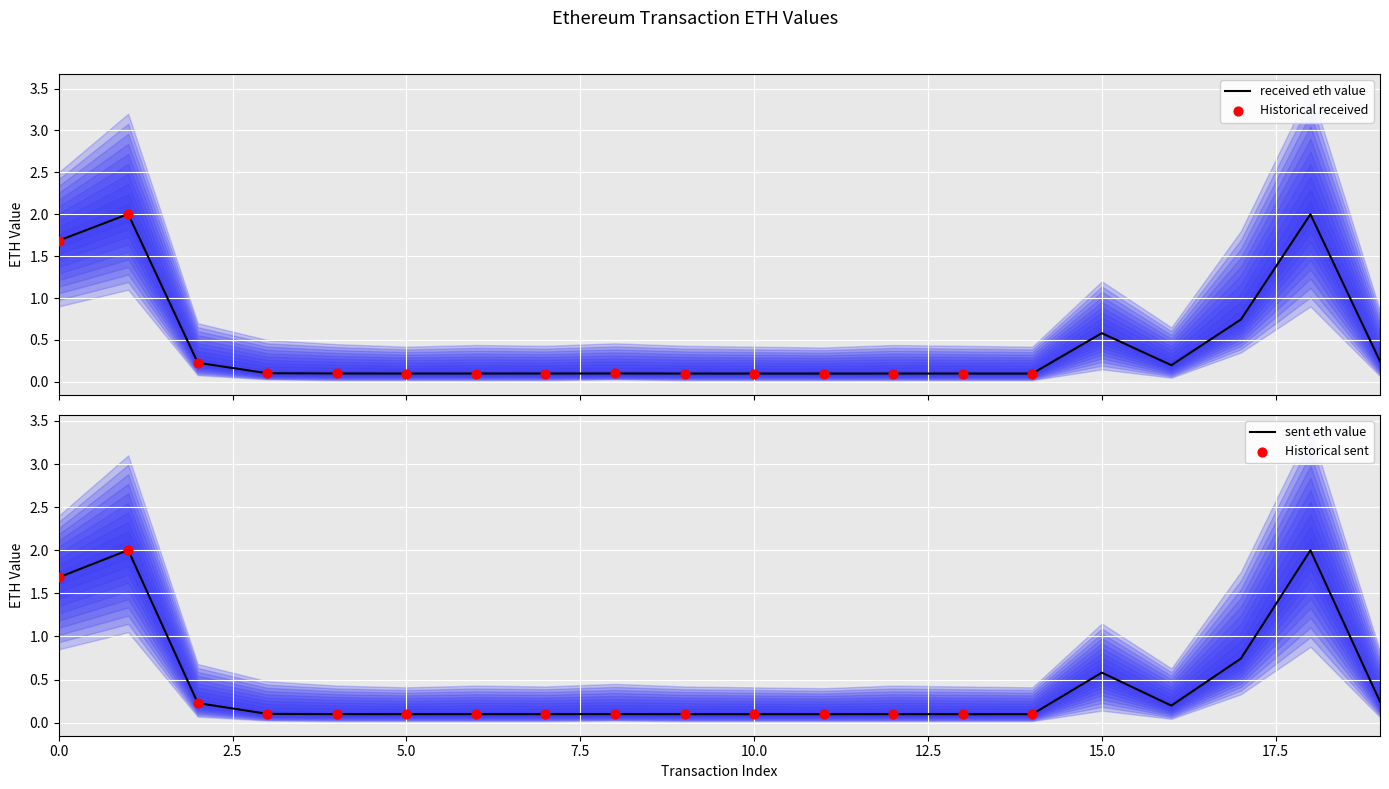

Which series has the largest Y range (max minus min)?

received eth value